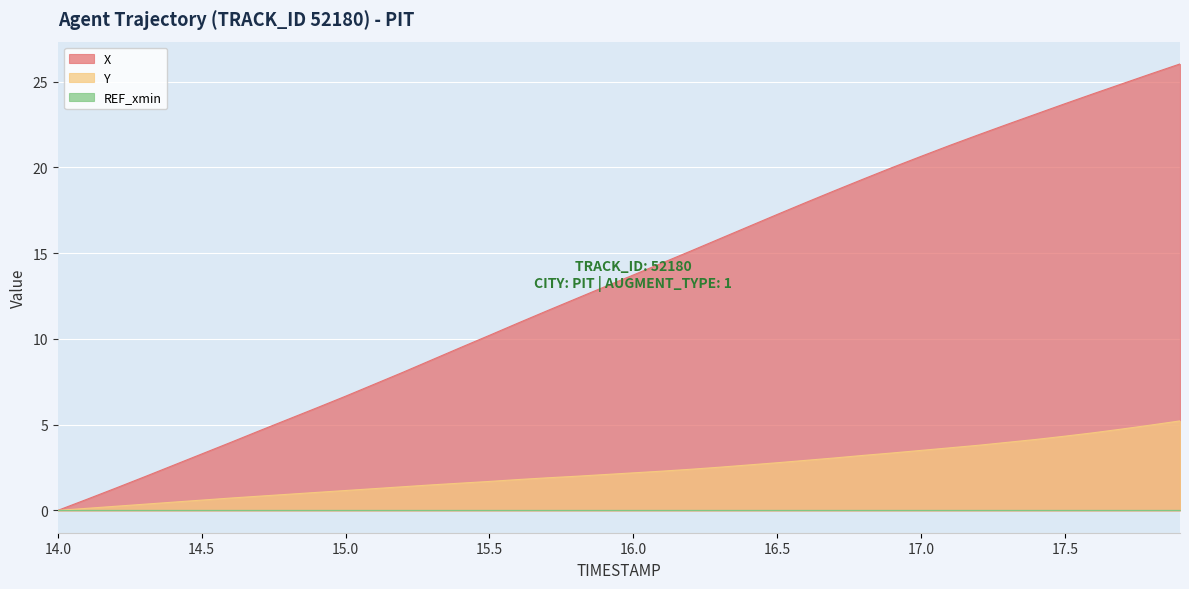

List the labels in order of Y value, largest first.

17.9, 17.8, 17.7, 17.6, 17.5, 17.4, 17.3, 17.2, 17.1, 17.0, 16.9, 16.8, 16.7, 16.6, 16.5, 16.4, 16.3, 16.2, 16.1, 16.0, 15.9, 15.8, 15.7, 15.6, 15.5, 15.4, 15.3, 15.2, 15.1, 15.0, 14.9, 14.8, 14.7, 14.6, 14.5, 14.4, 14.3, 14.2, 14.1, 14.0